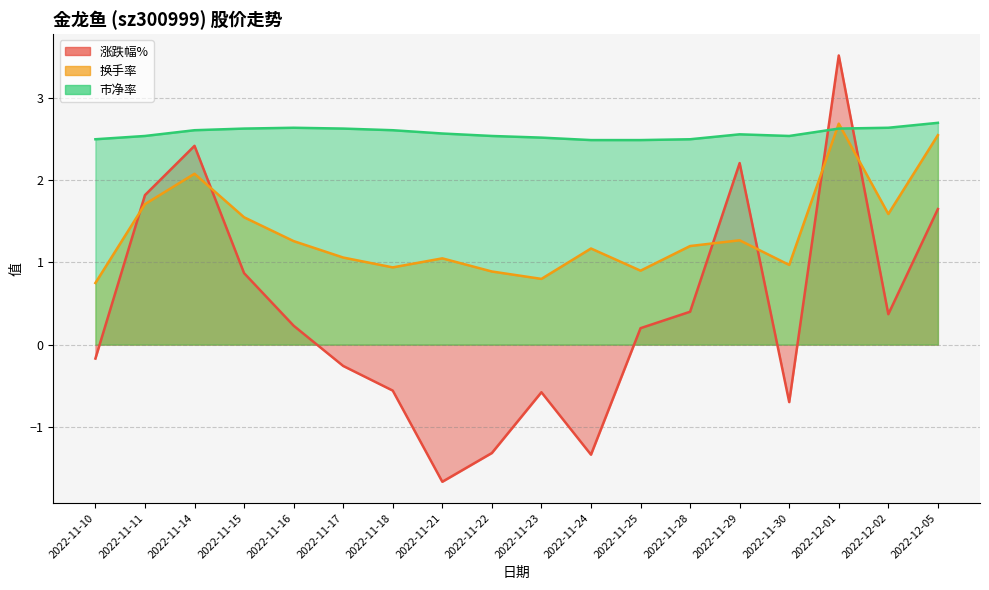

Where do 涨跌幅% and 市净率 first cross each other?

2022-11-30 and 2022-12-01